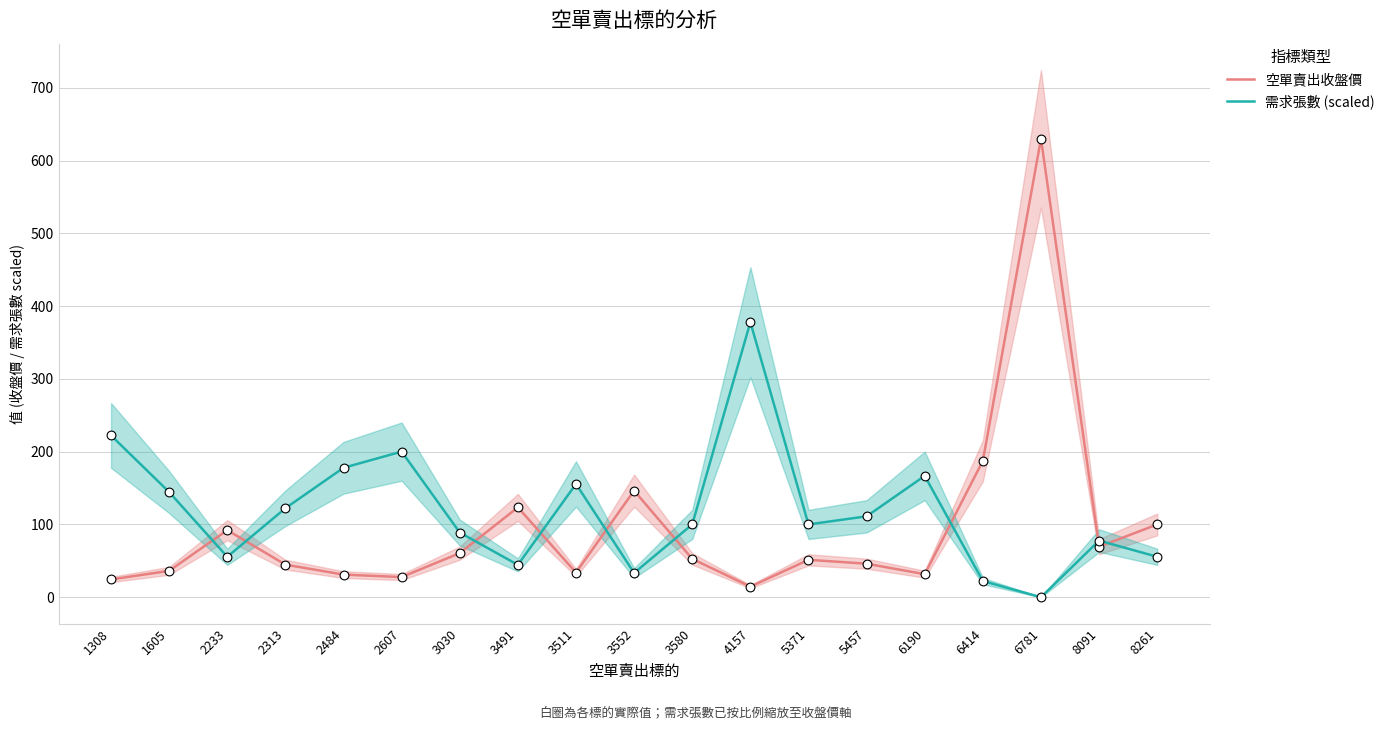

At how many categories does at least one series exceed 278?

2